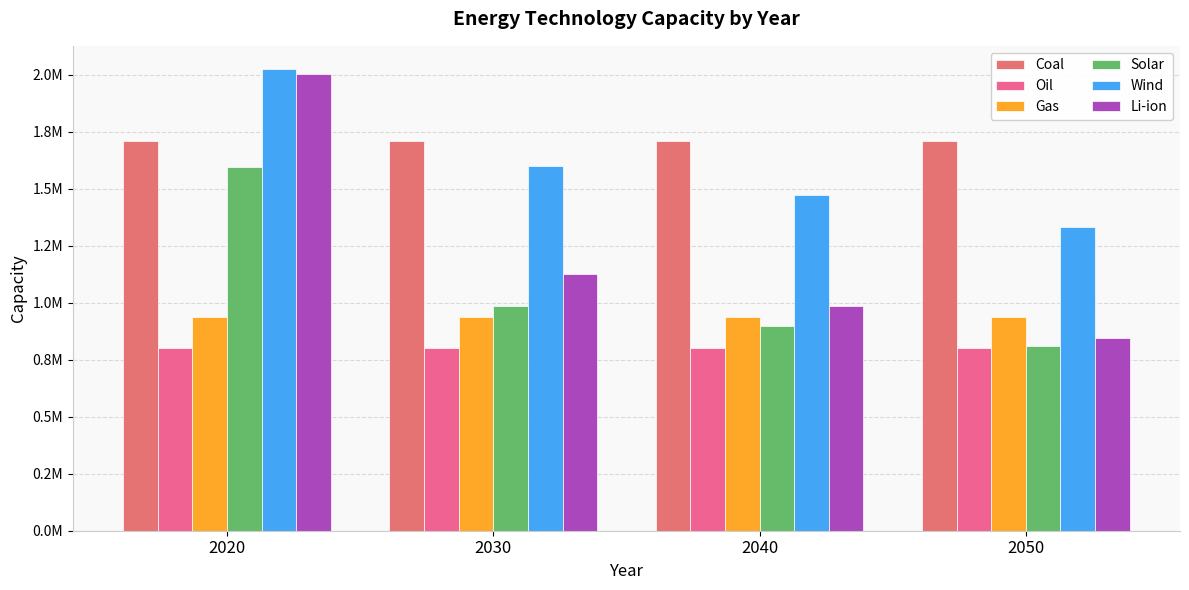

Which series changed the most between 2030 and 2040?

Li-ion